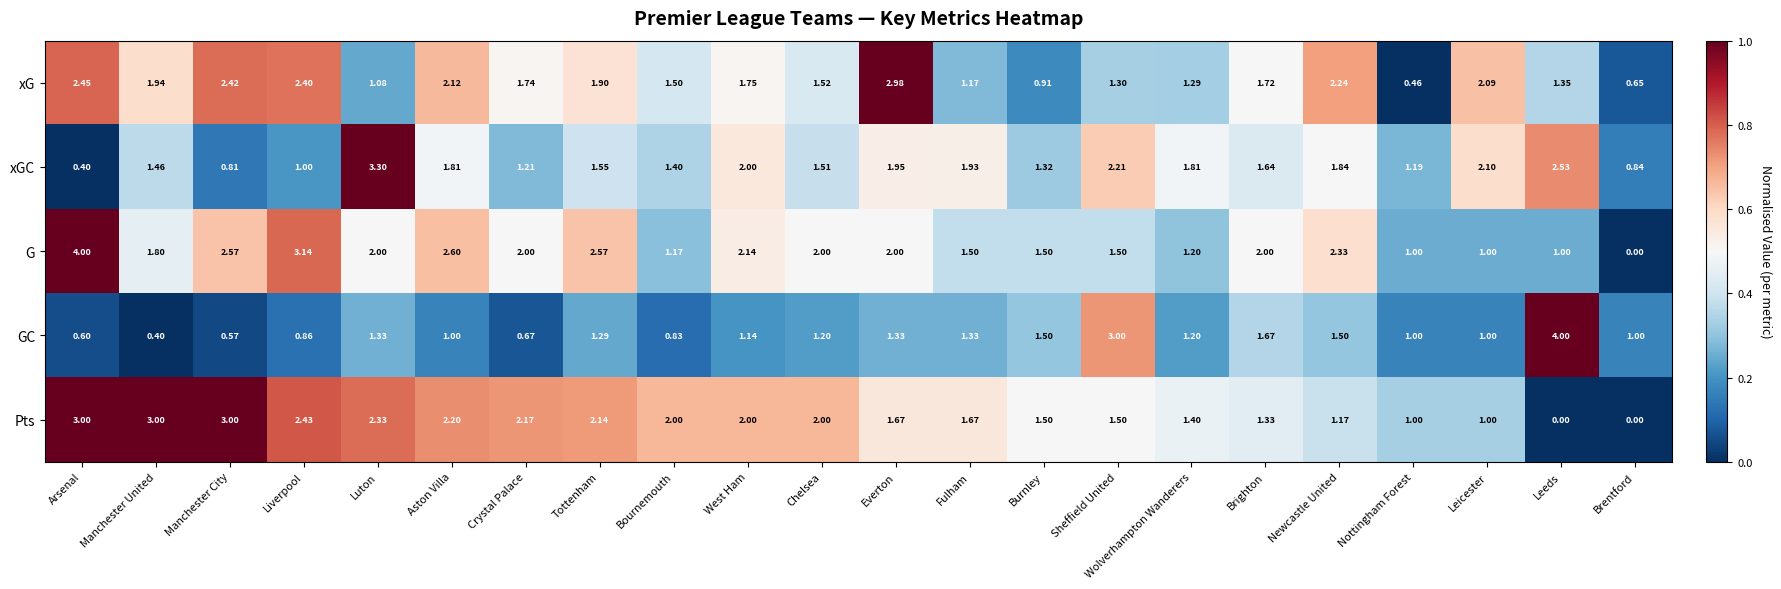

At which label does G first exceed 2?

Arsenal